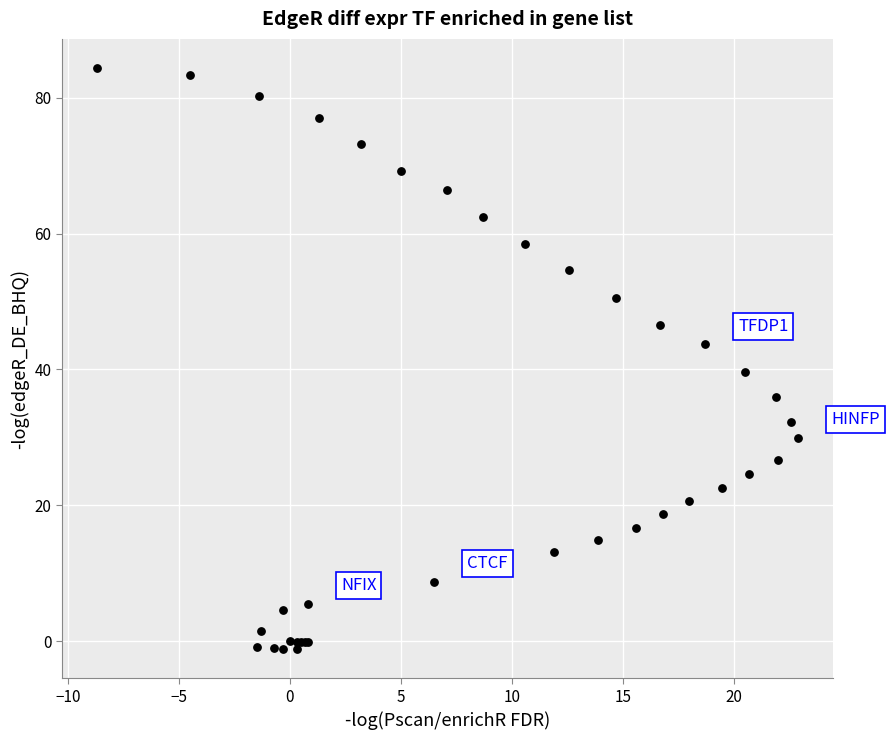

What Y value in the scatter plot is closest to 41?

39.7